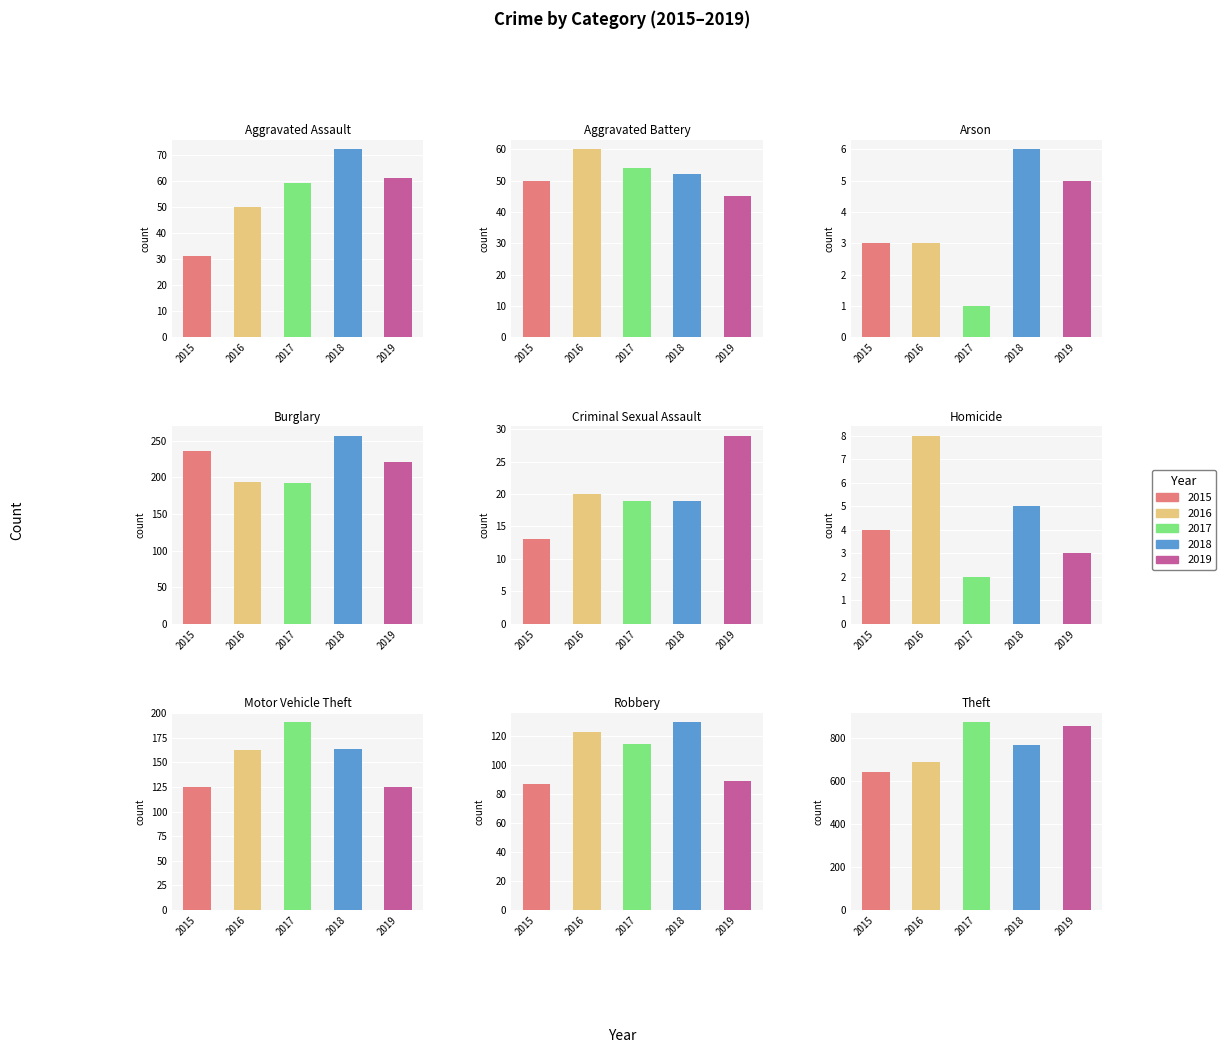

Is the value of 2018 at Theft greater than the value of 2016 at Aggravated Assault?

Yes